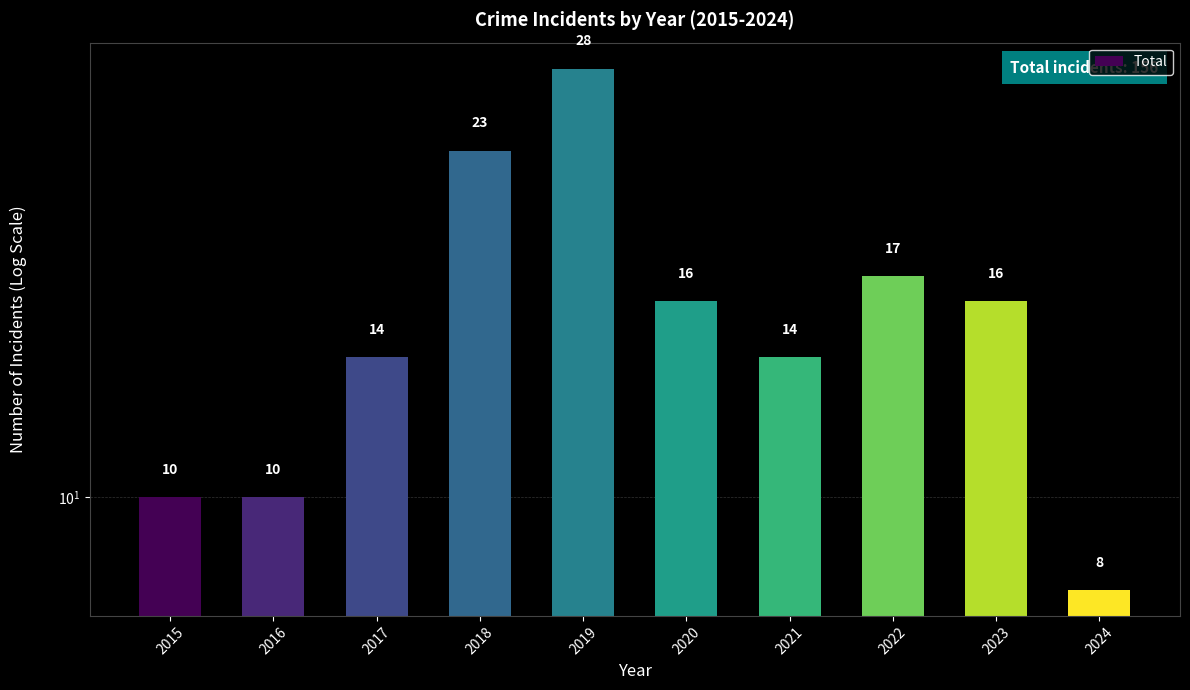

Between 2020 and 2017, which is larger?

2020